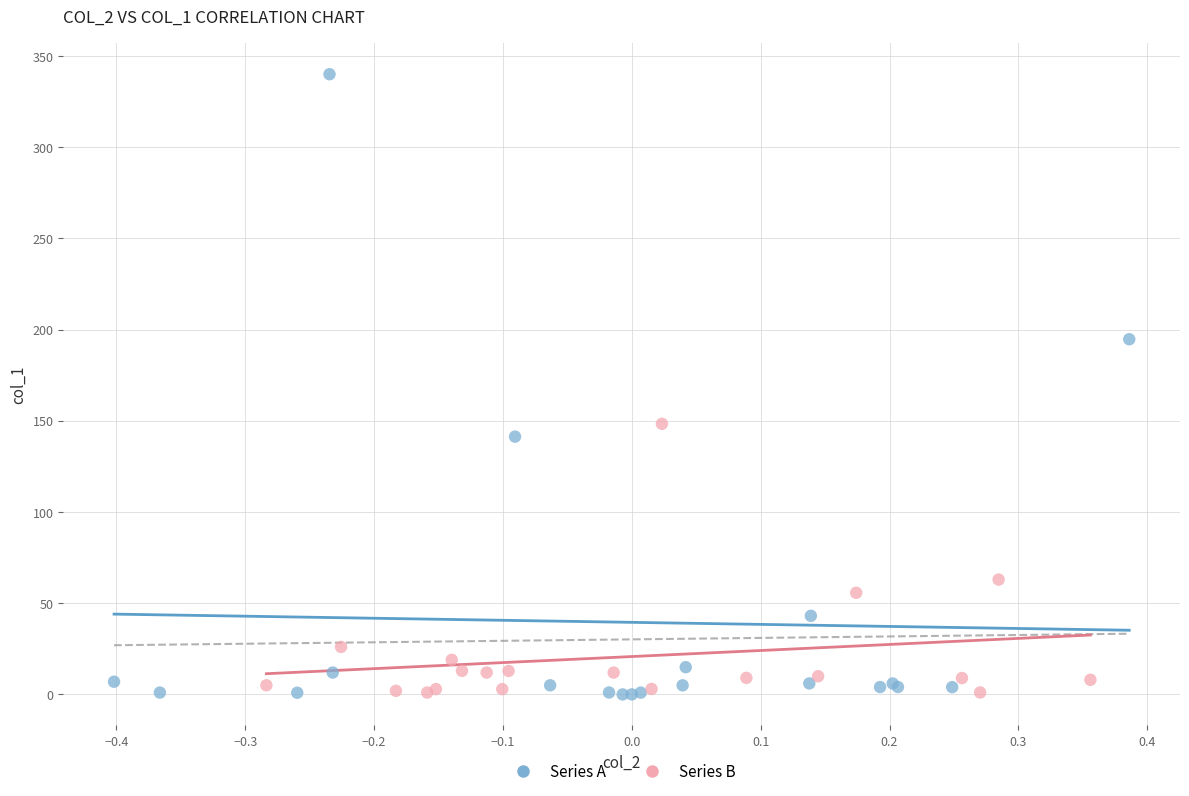

Which series contains the highest Y value?

Series A